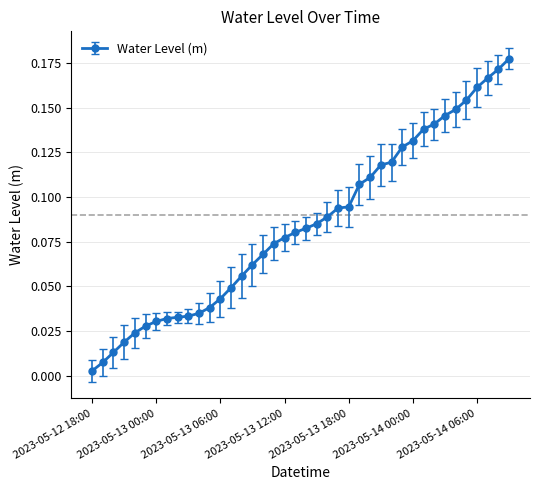

What is the sum of all values?

3.4